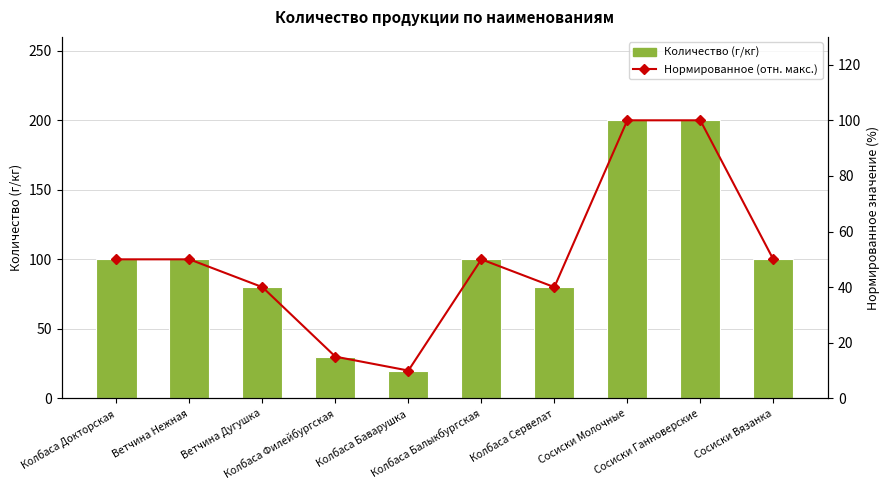

True or false: Количество (г/кг) has a value of 100 at Ветчина Нежная.

True